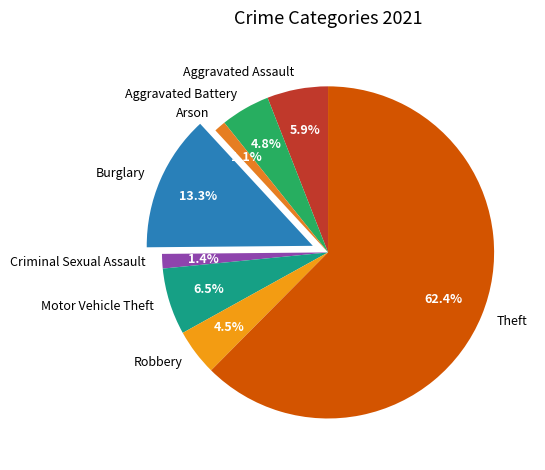

Which has a higher value, Theft or Arson?

Theft